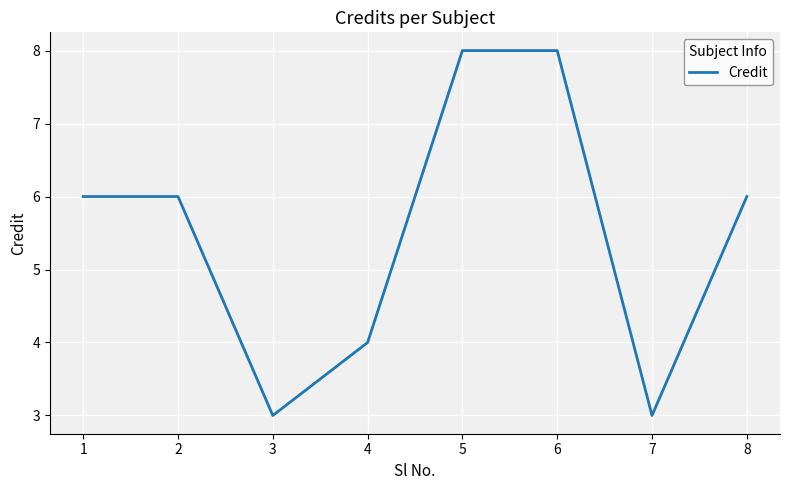

What is the smallest value displayed?

3